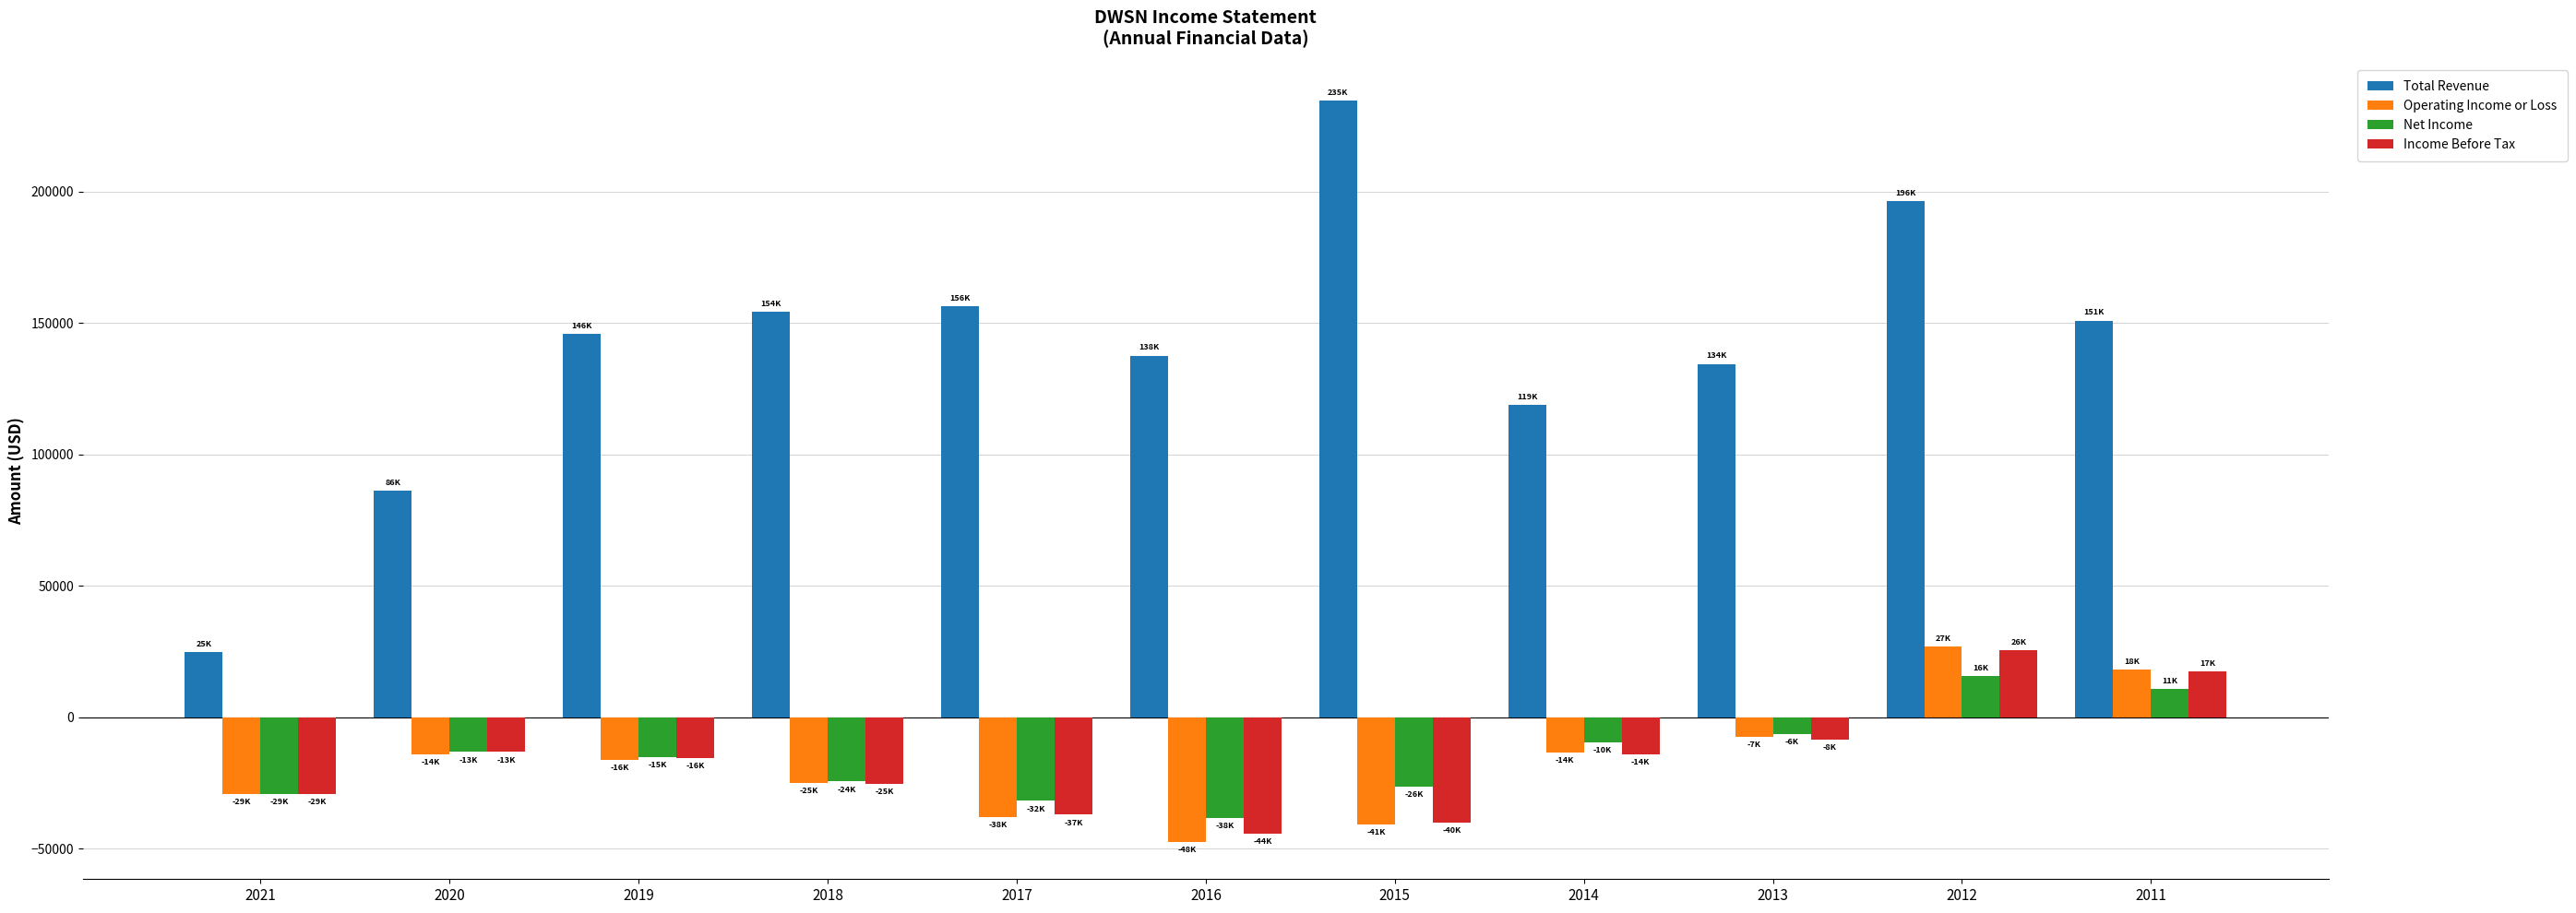

Is it true that Income Before Tax equals -14806 at 2017?

False